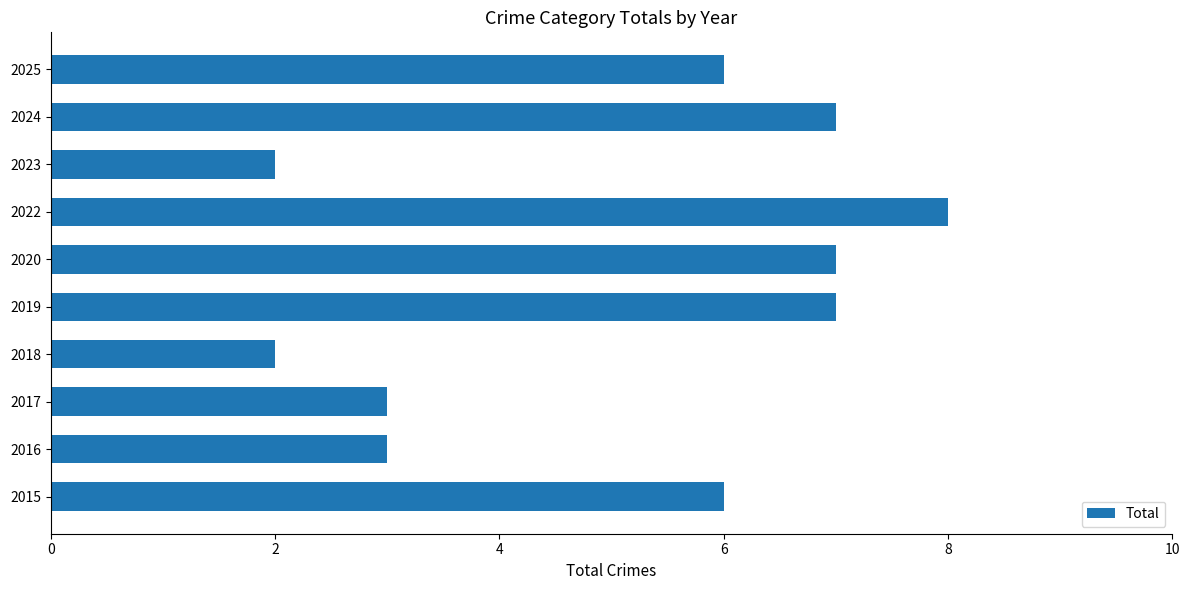

What is the average value?

5